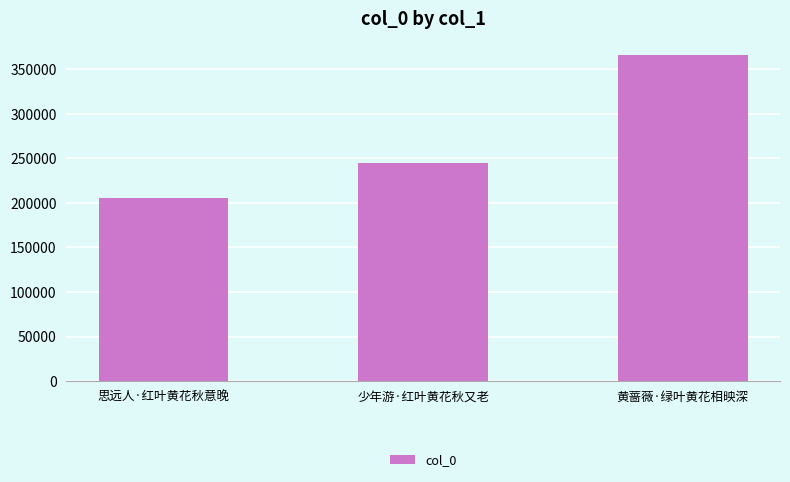

Rank the categories by value from highest to lowest.

黄蔷薇·绿叶黄花相映深, 少年游·红叶黄花秋又老, 思远人·红叶黄花秋意晚